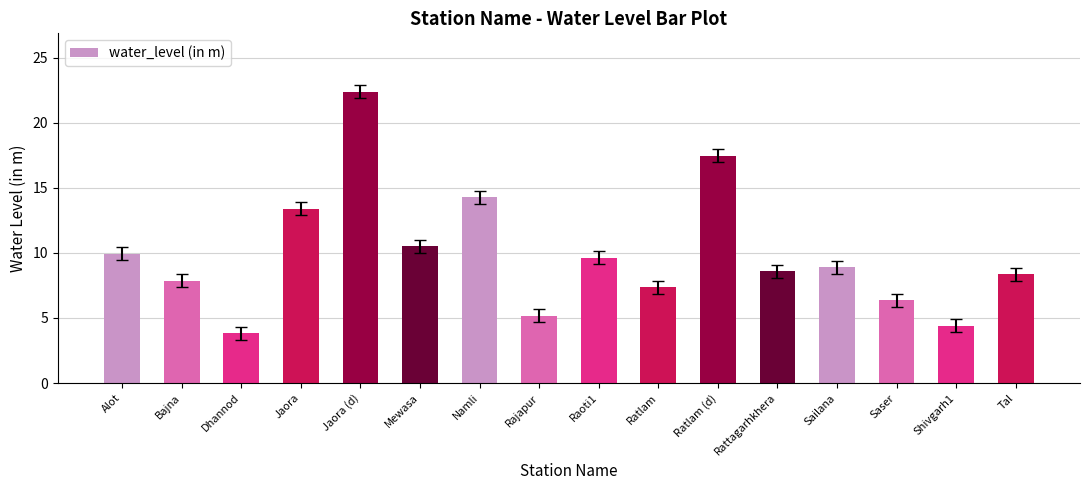

Read the value at Bajna.

7.9